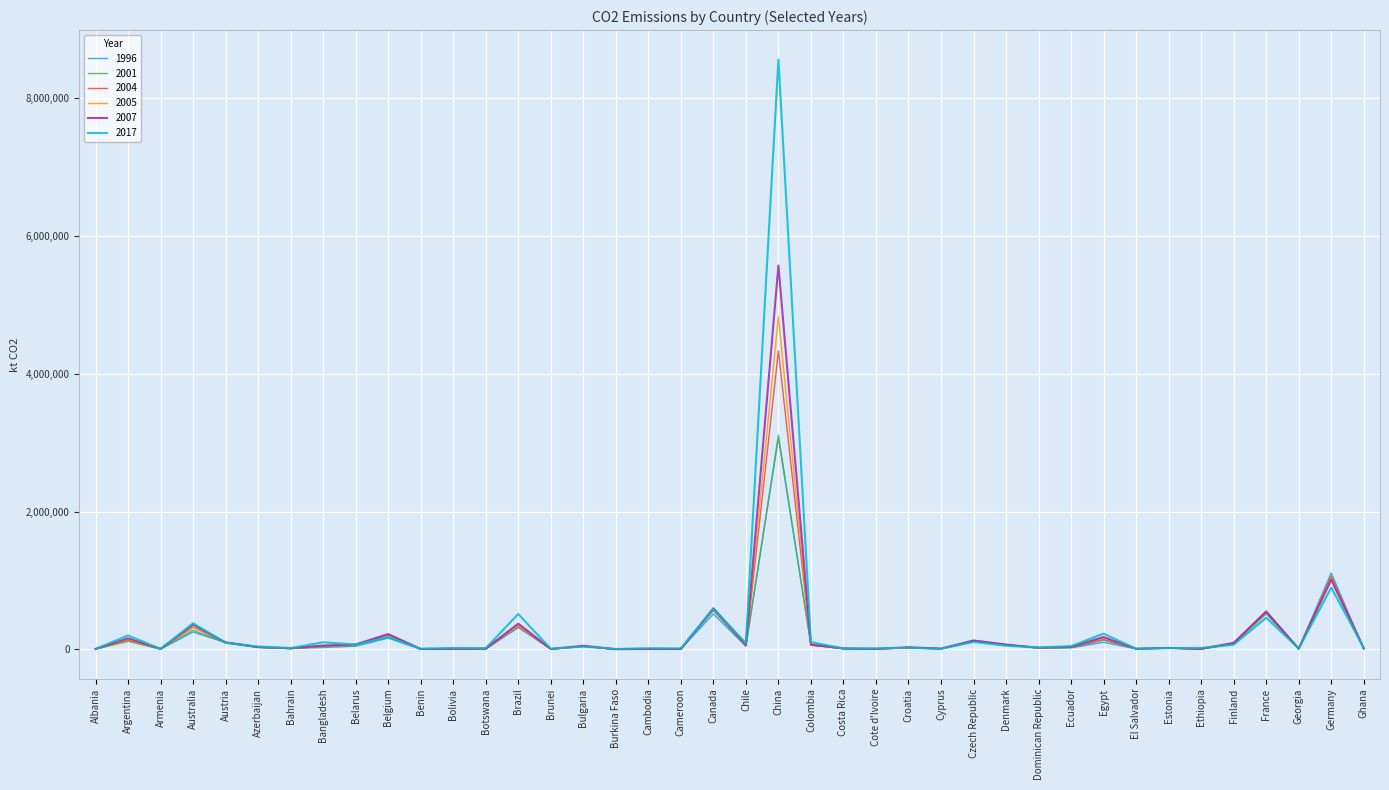

True or false: 2007 has a value of 905139 at France.

False